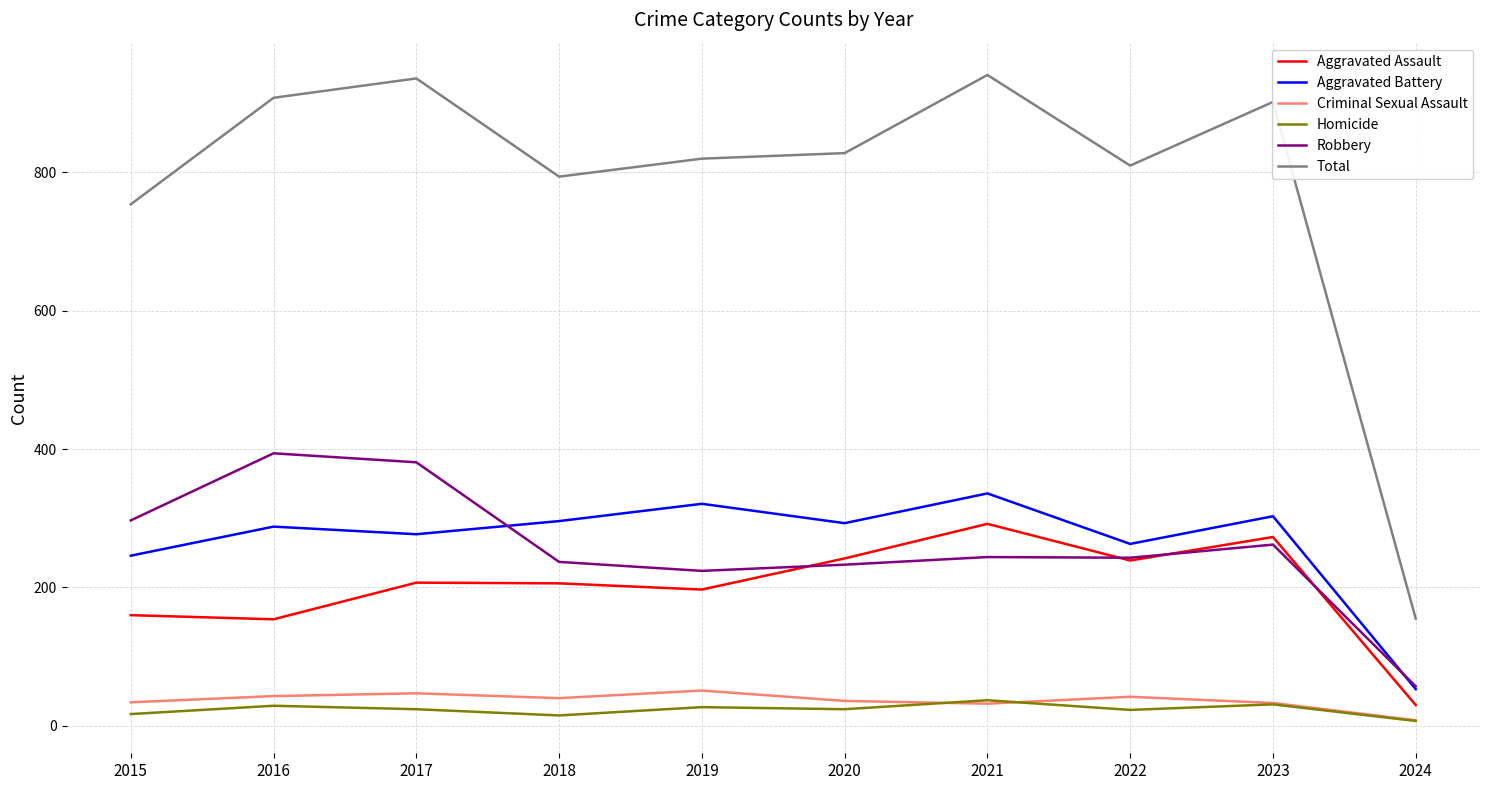

True or false: Total has a value of 1632 at 2016.

False